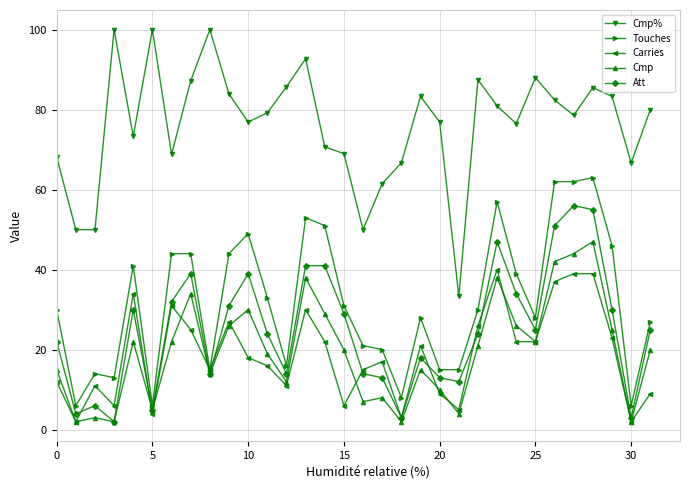

True or false: Touches and Cmp% intersect in this chart.

False